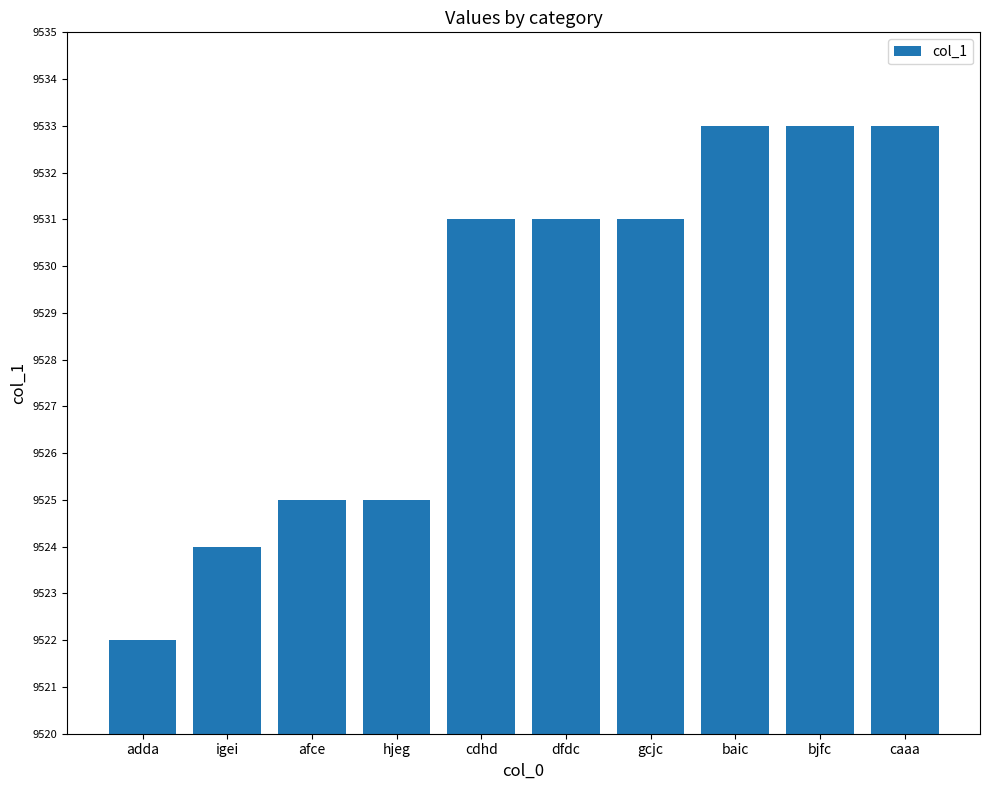

What is the greatest value displayed?

9533